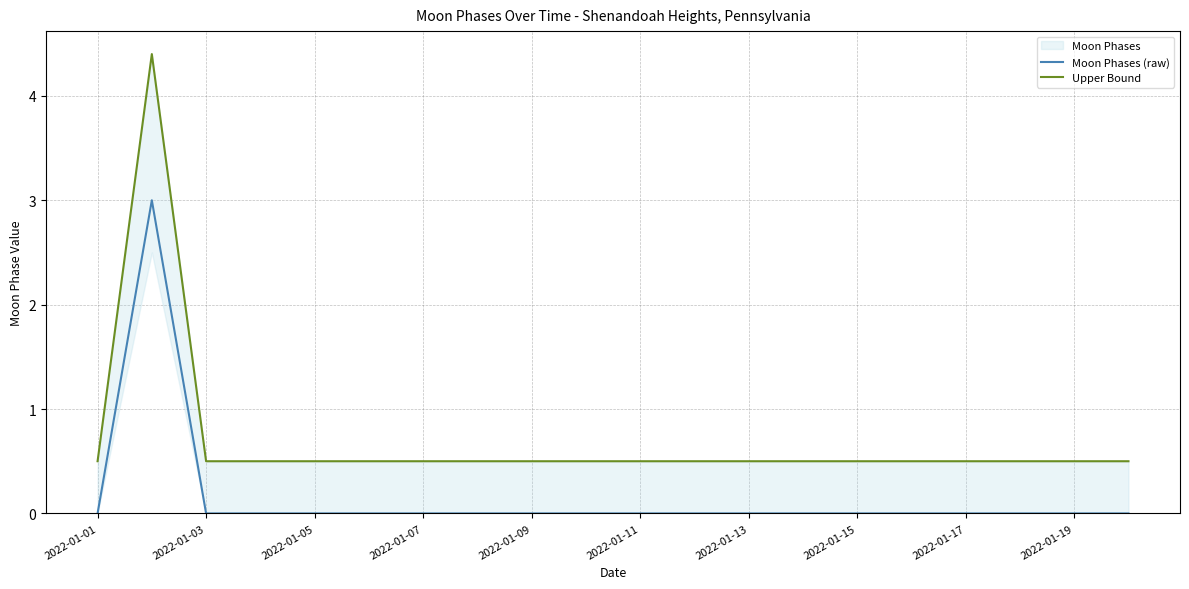

Is it true that Moon Phases (raw) equals 1 at 2022-01-13?

False